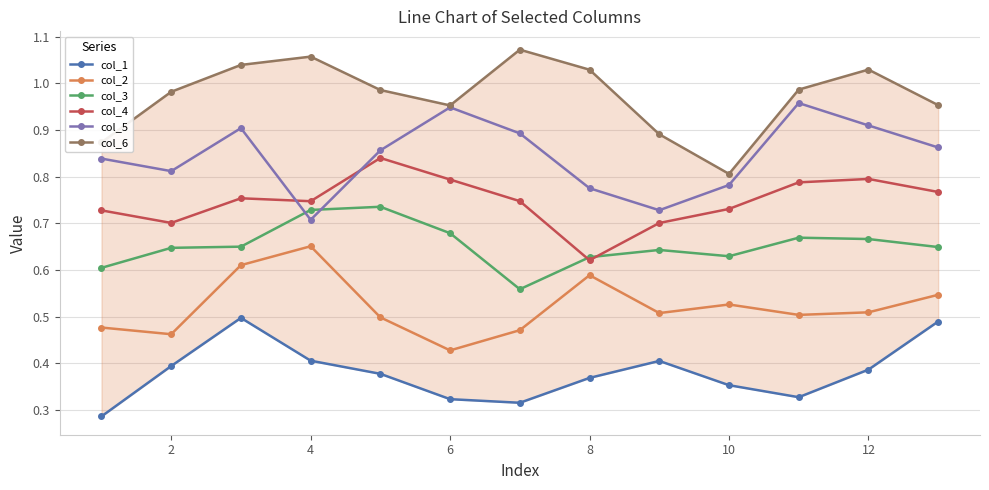

How many interior local peaks does the col_4 series have?

3